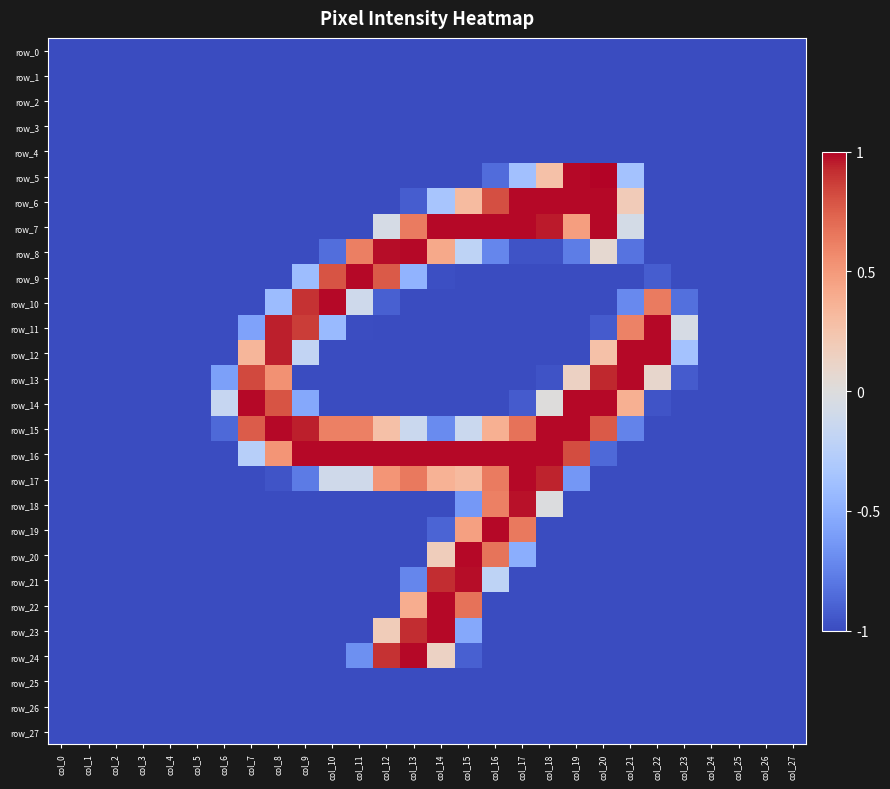

Which series has the largest range (max minus min)?

row_5